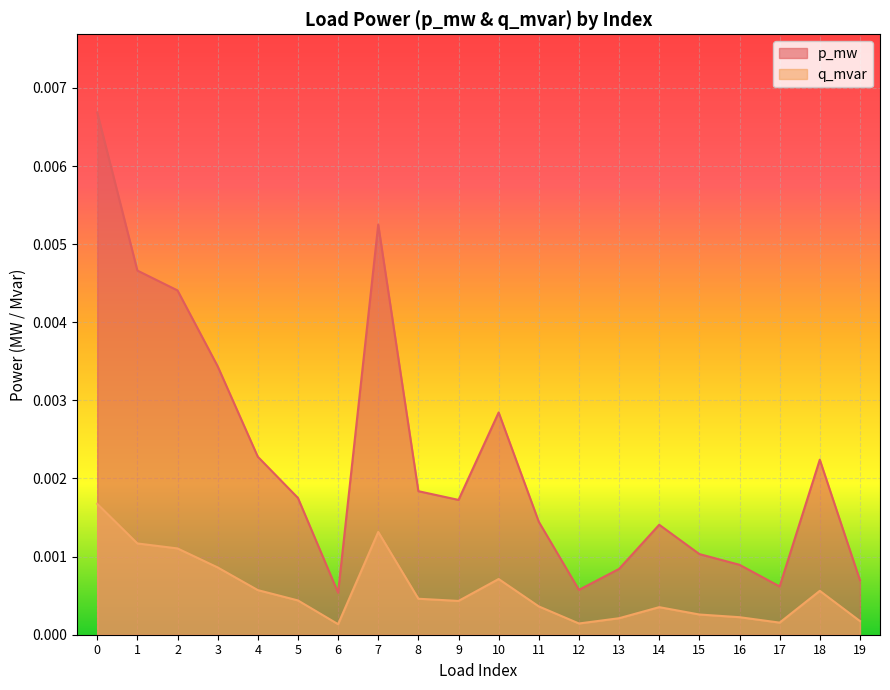

True or false: p_mw and q_mvar intersect in this chart.

False